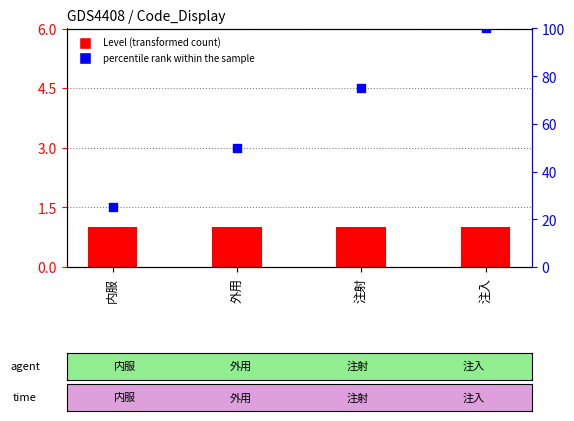

Which series contains the highest Y value?

percentile rank within the sample